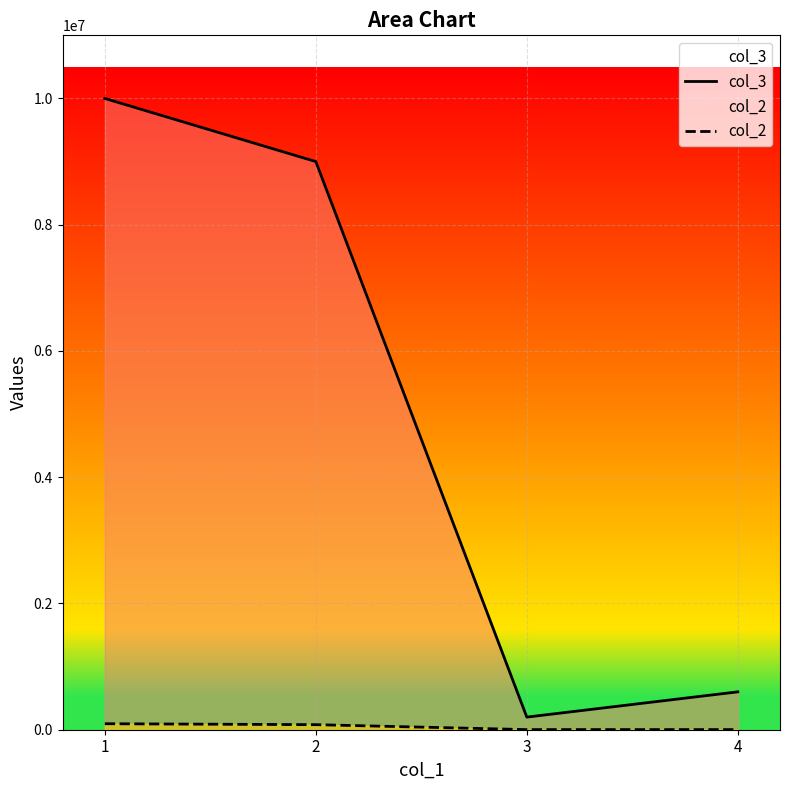

True or false: col_2 and col_3 intersect in this chart.

False